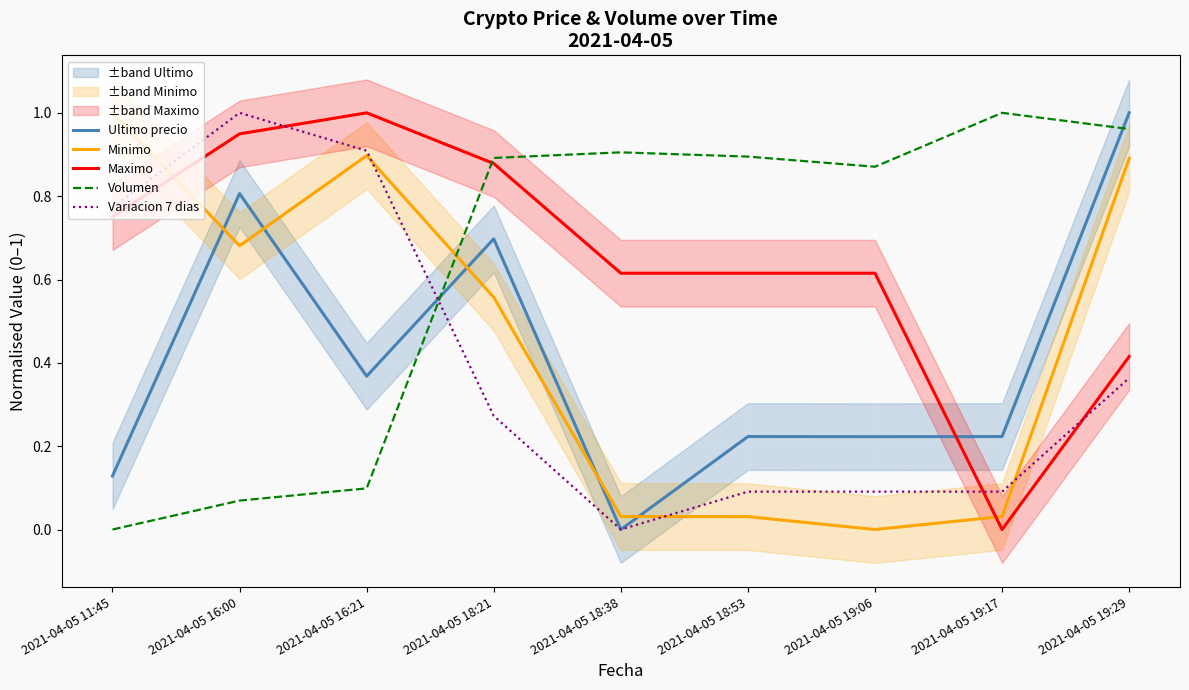

How many data points in Variacion 7 dias are above 0?

8